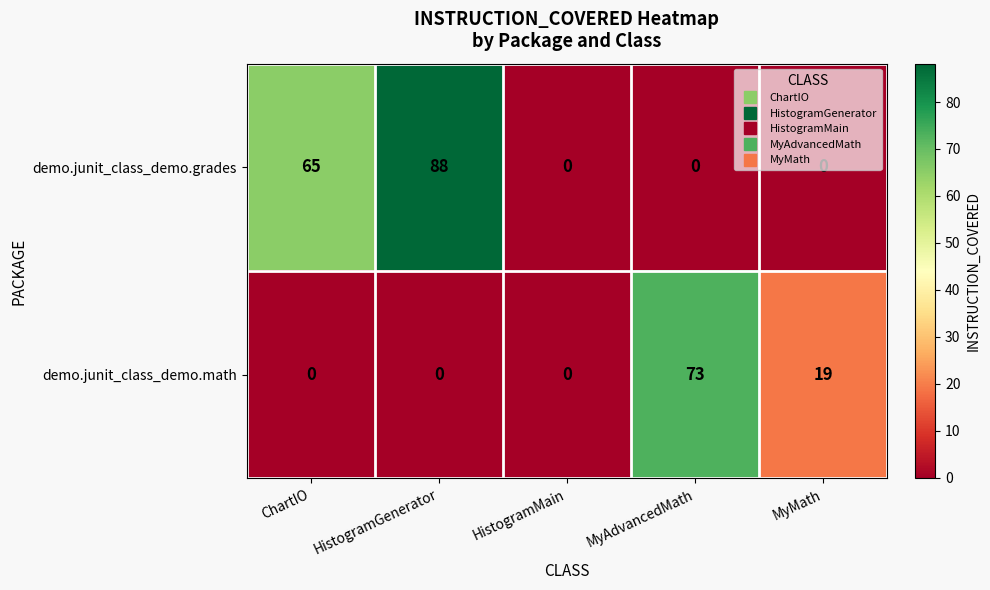

At how many categories does at least one series exceed 24?

3